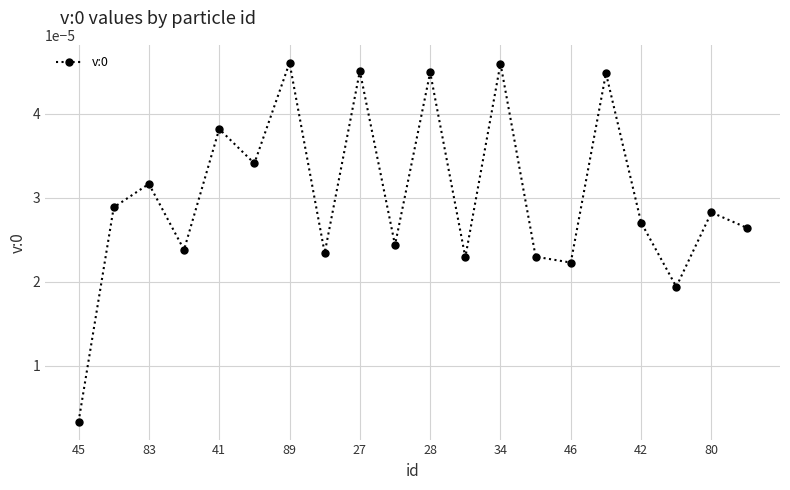

How many interior local peaks (higher than both neighbors) does the data have?

8